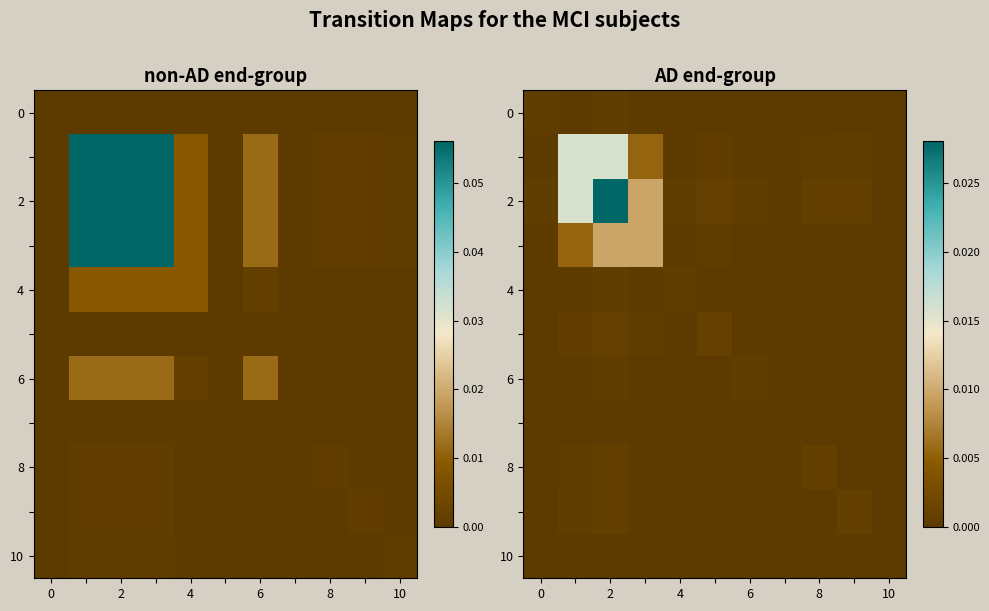

At which label is 2 closest to 0?

10